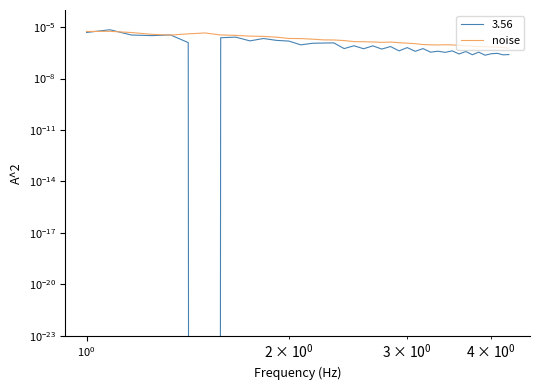

True or false: the data shows 0.0 at 5.

False